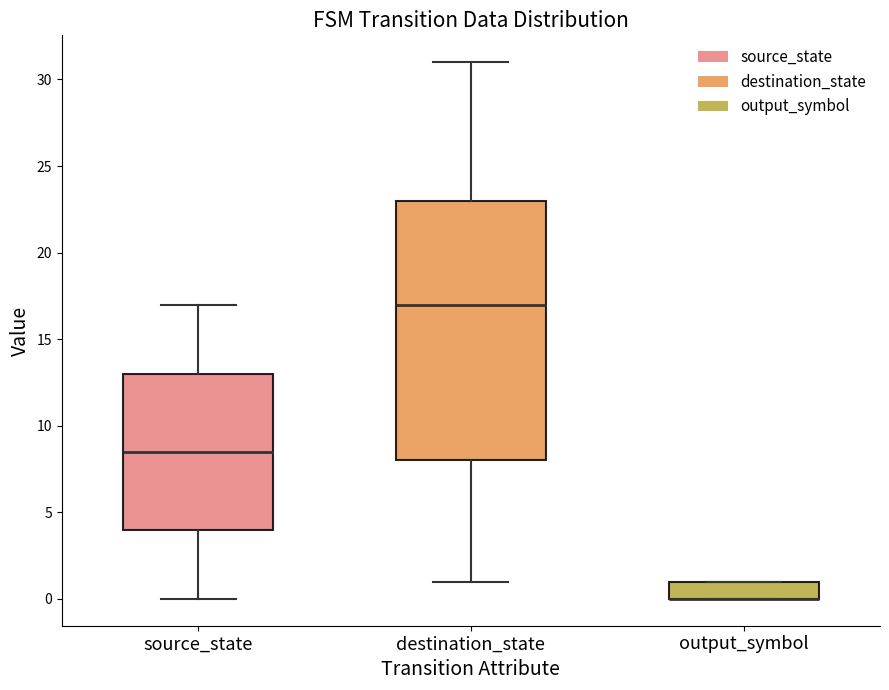

Where is the upper edge of the box for destination_state on the y-axis? The values are not printed on the chart, so give them approximately, as read against the axis.

23.0